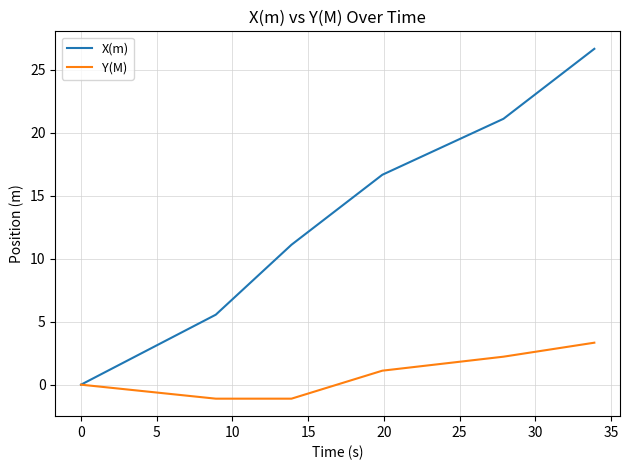

Which series has the largest range (max minus min)?

X(m)